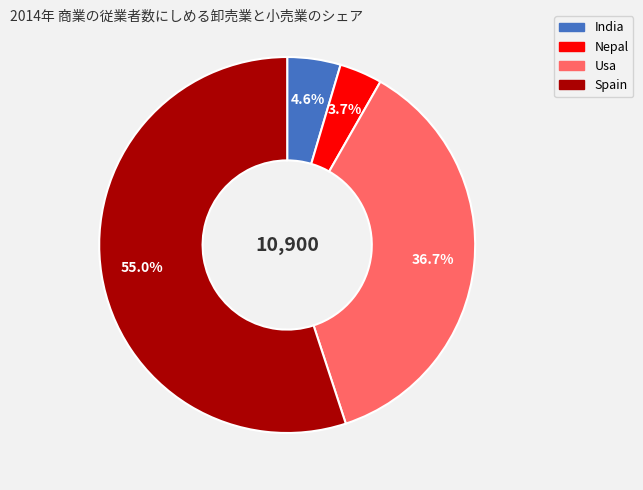

Rank the categories by value from lowest to highest.

Nepal, India, Usa, Spain